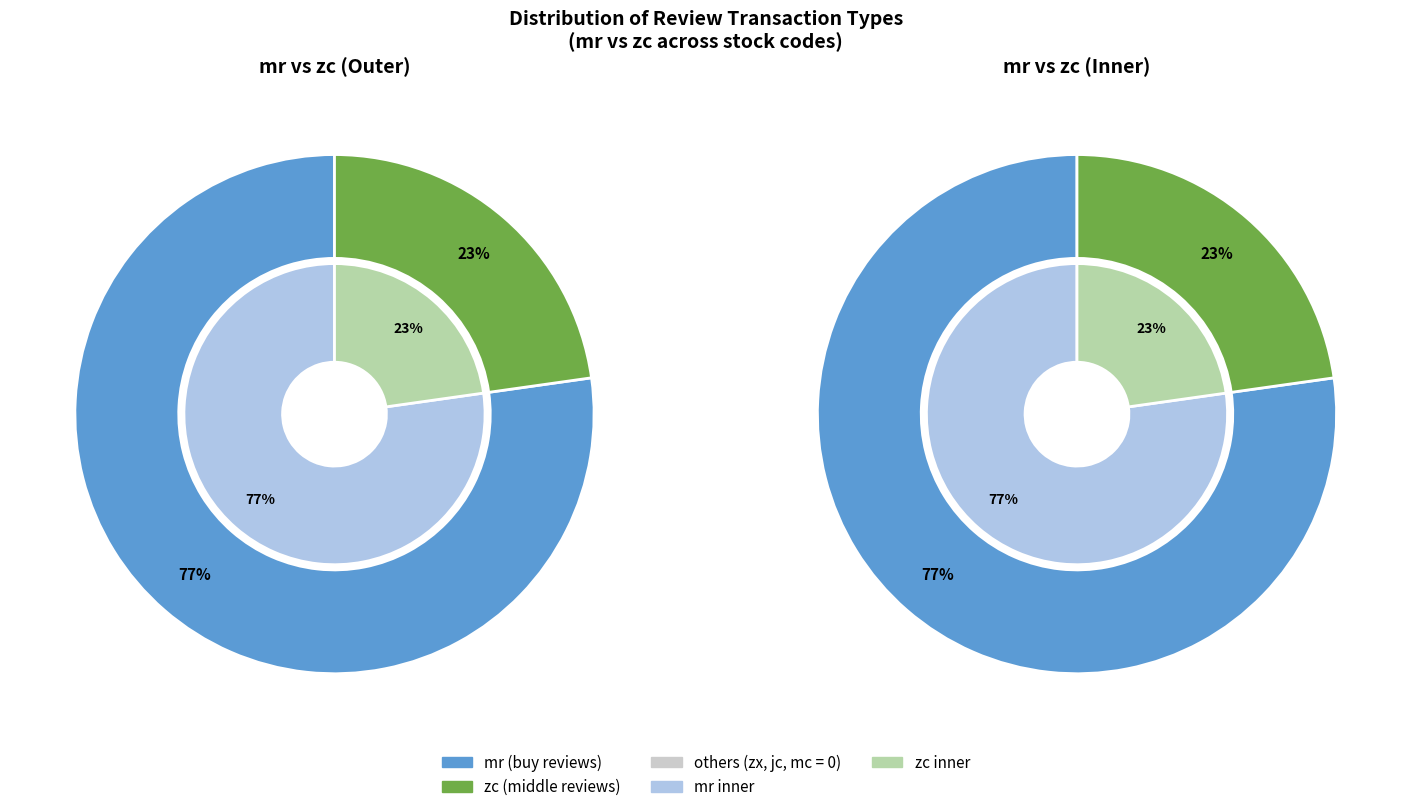

True or false: mc accounts for 0% of the total.

True